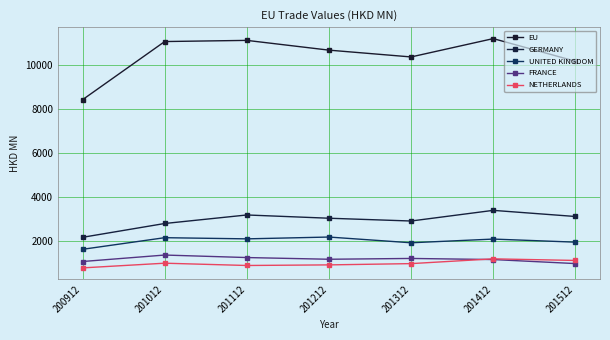

At which category does FRANCE reach its first local valley?

201212